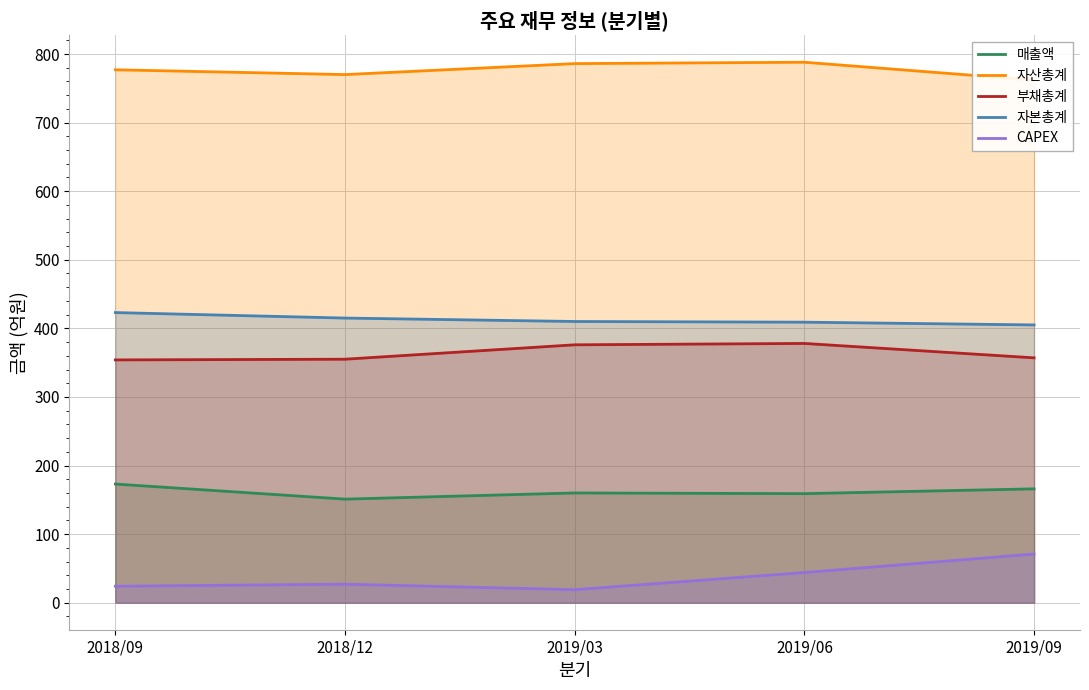

What is the difference between the CAPEX values at 2019/03 and 2018/09?

5